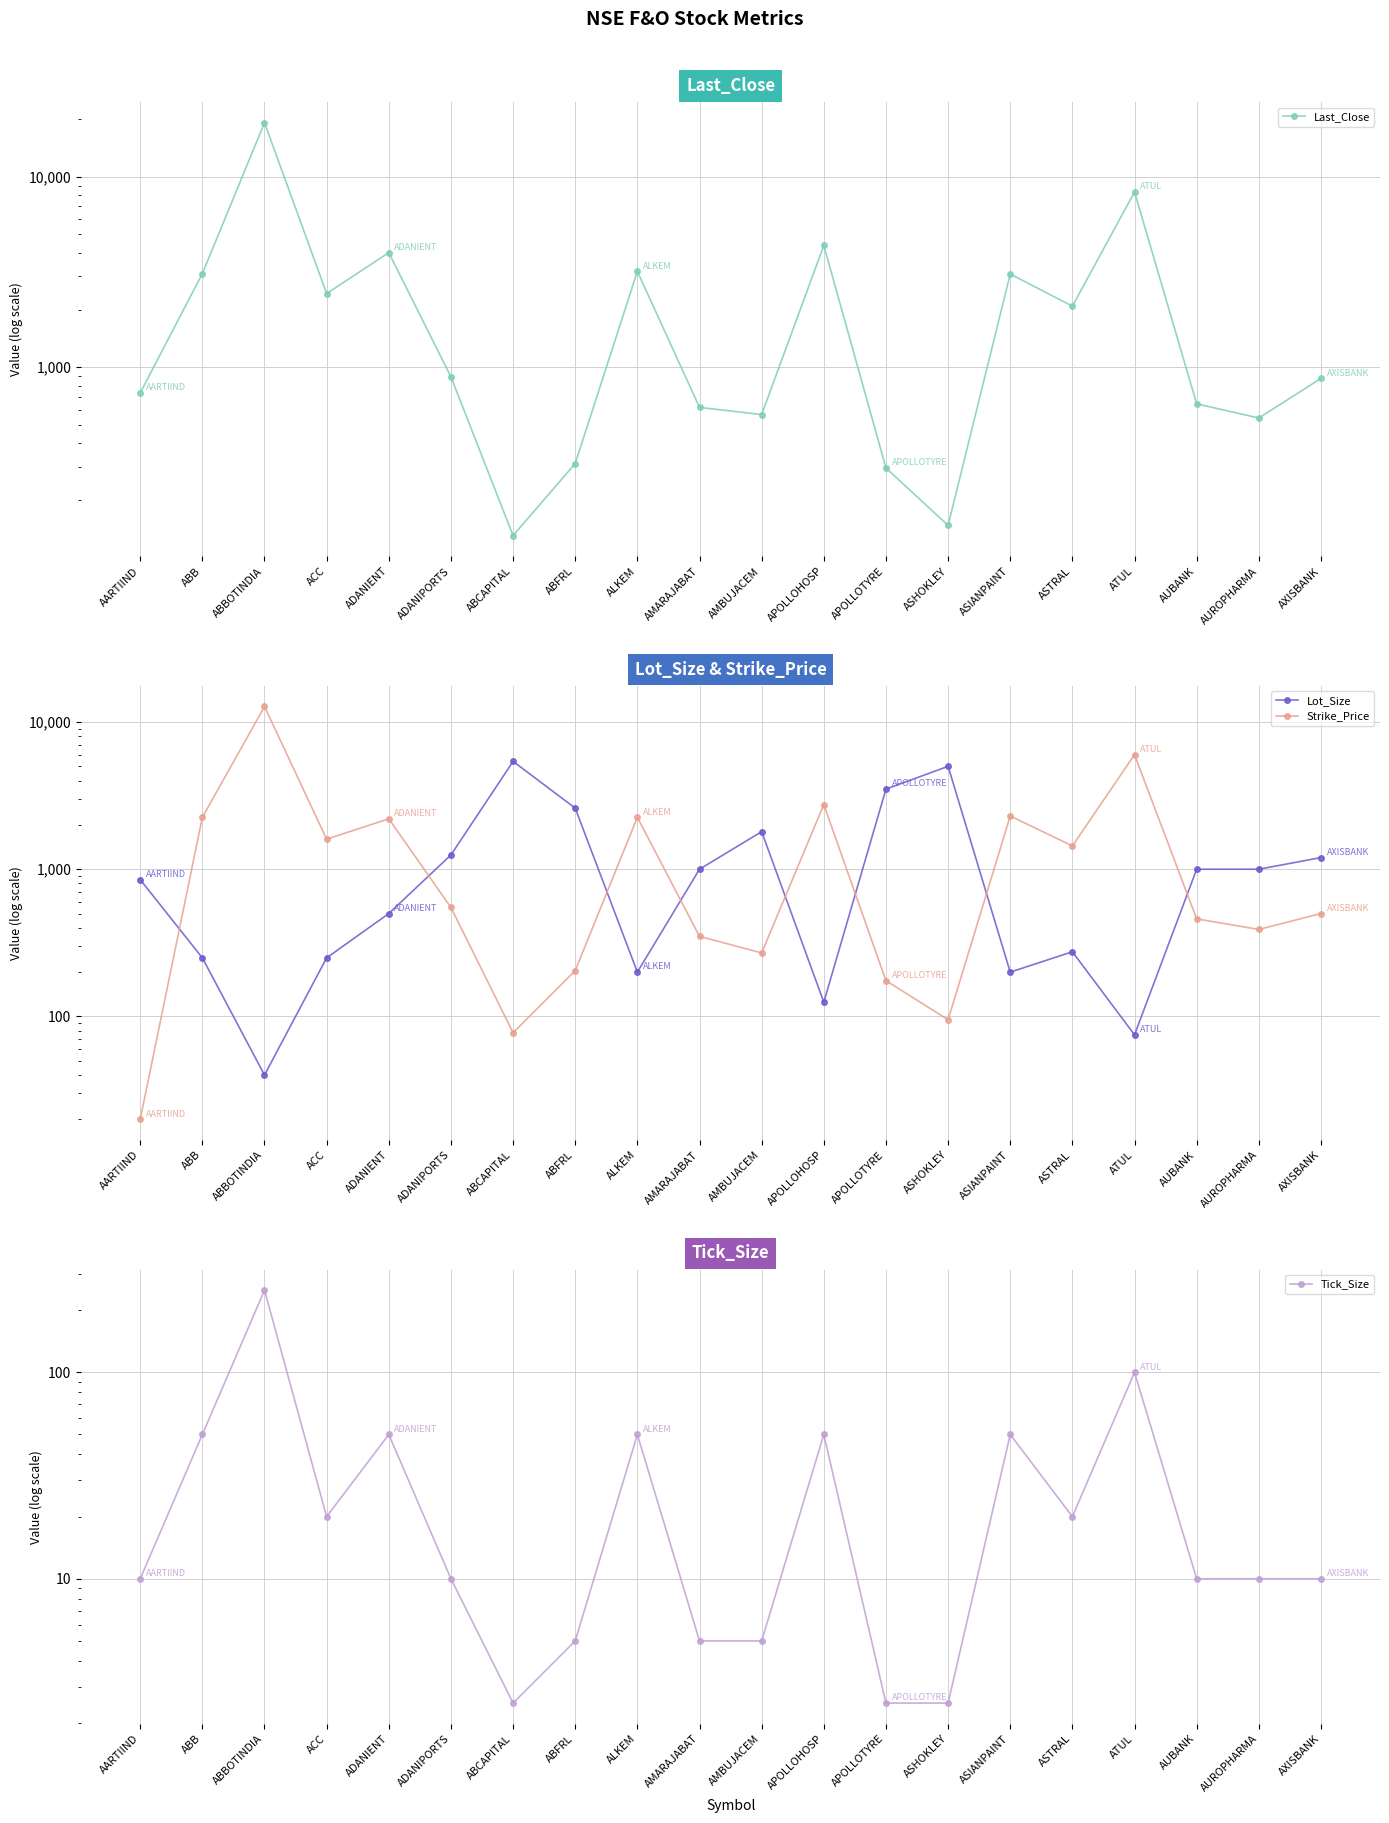

Where is the first local minimum for Strike_Price?

ACC